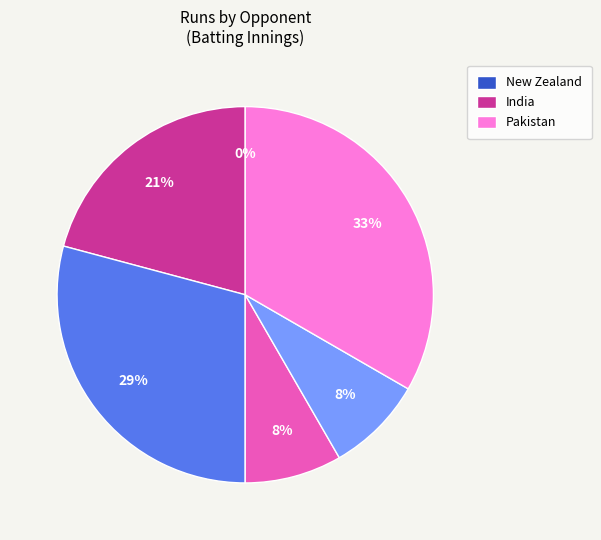

What portion of the pie excludes India (15/01/1981)?

91.7%